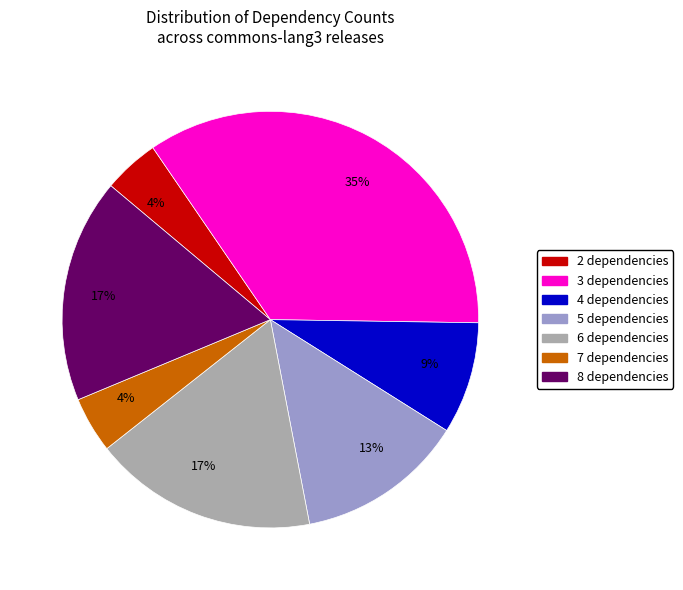

Is there any slice that represents more than half of the pie?

No